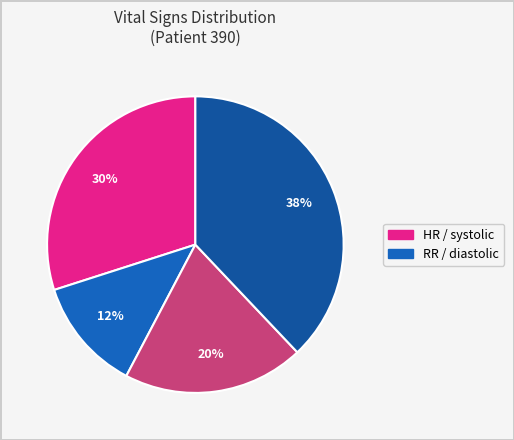

How many segments does this pie chart have?

4